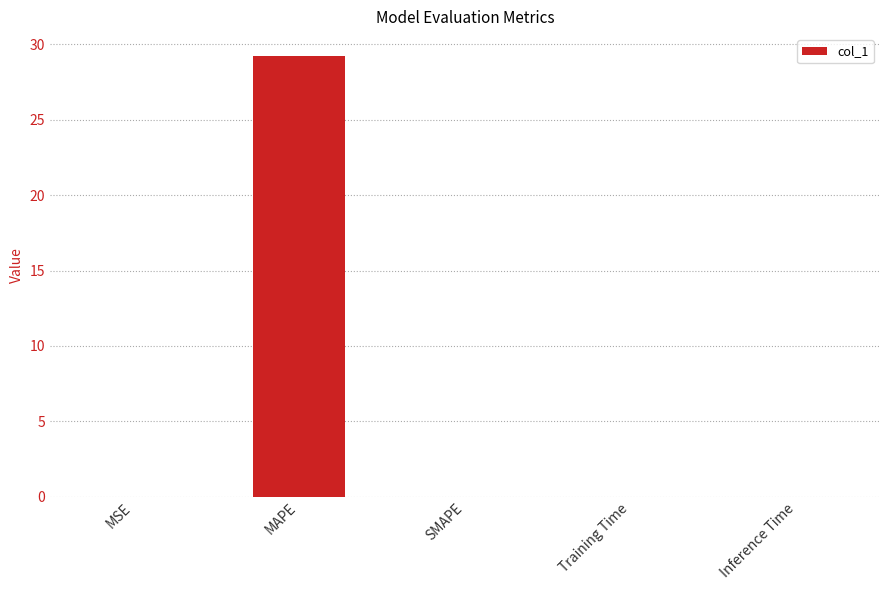

True or false: the data shows 0.0 at SMAPE.

True